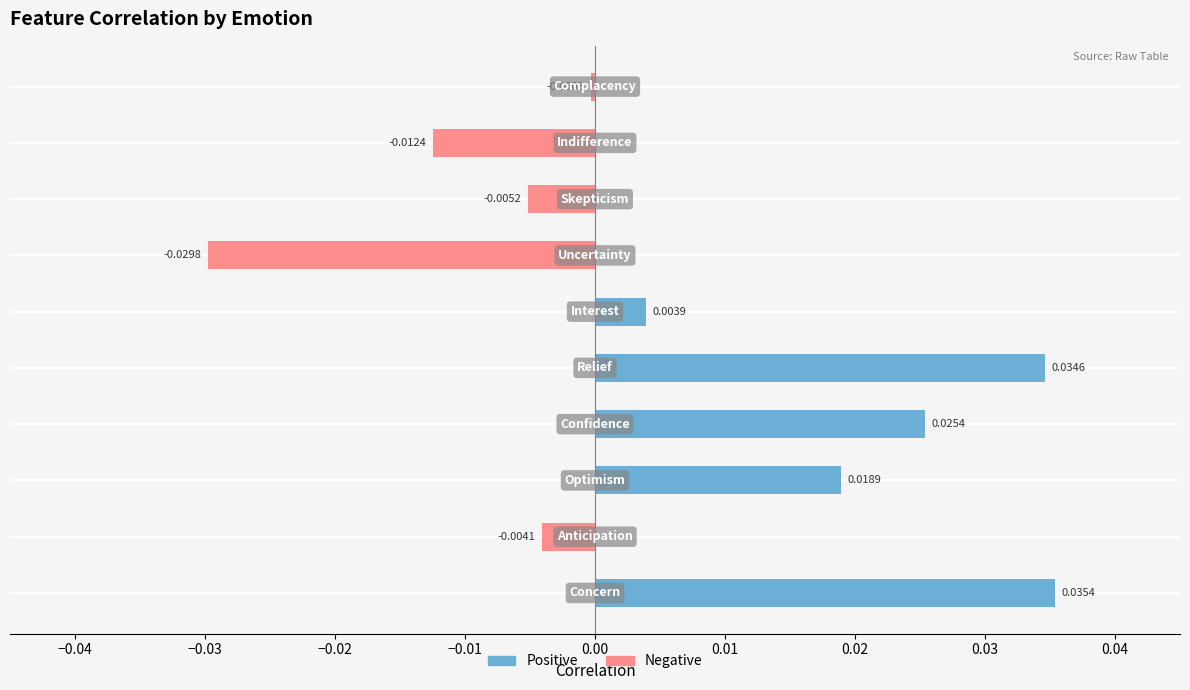

List the series in order of their overall mean, lowest first.

Negative, Positive